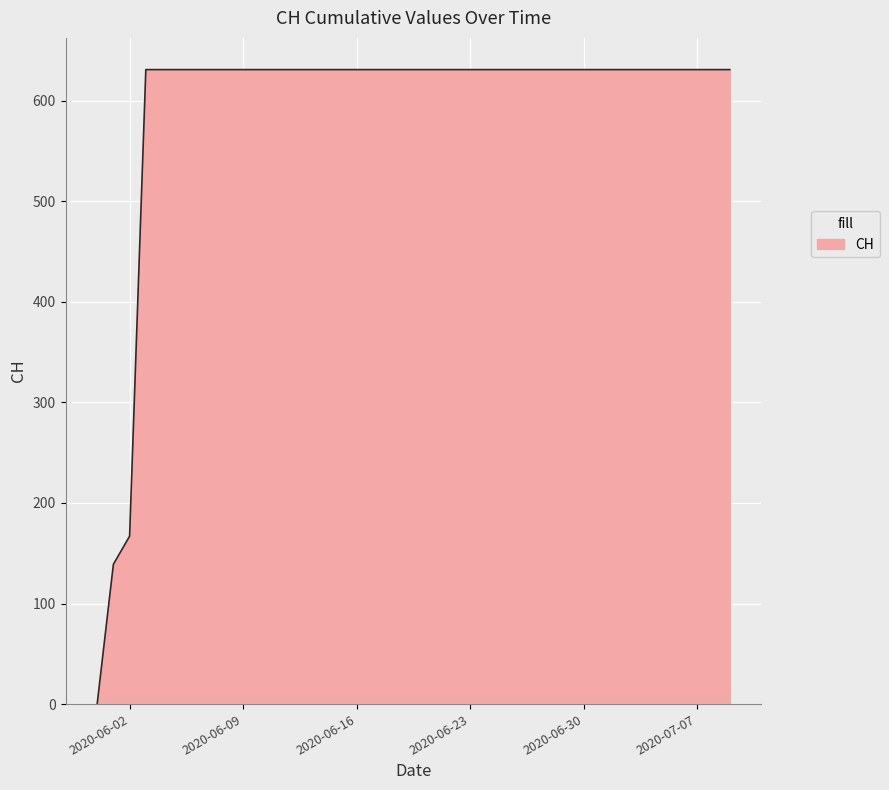

Count the number of data series in this chart.

1